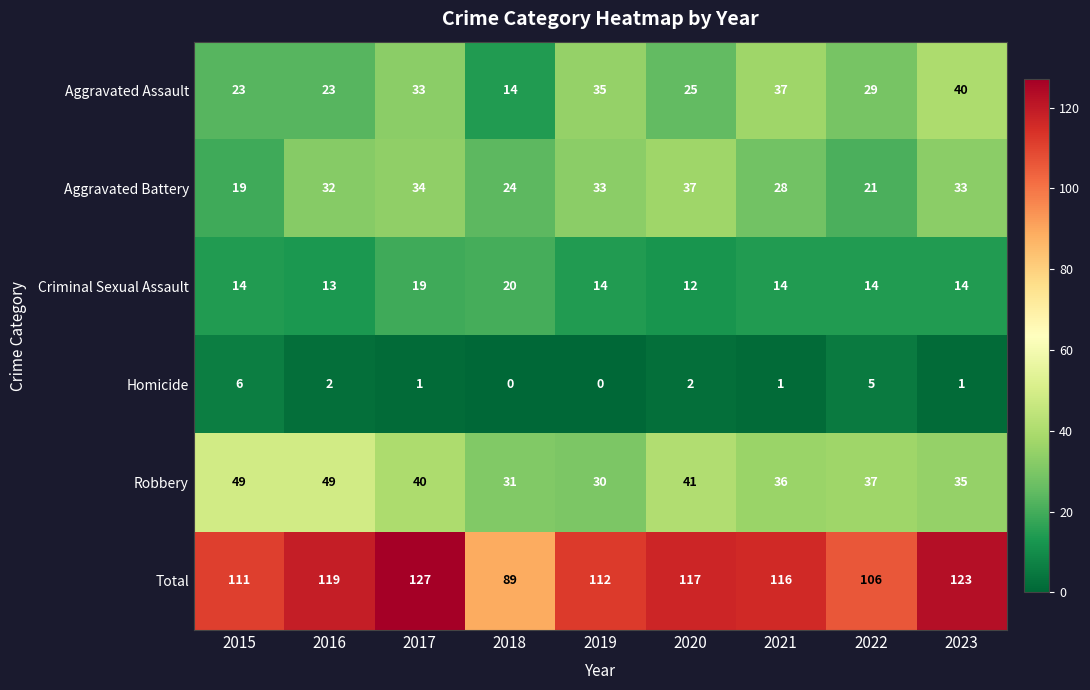

What is the spread (max minus min) of values at 2019?

112